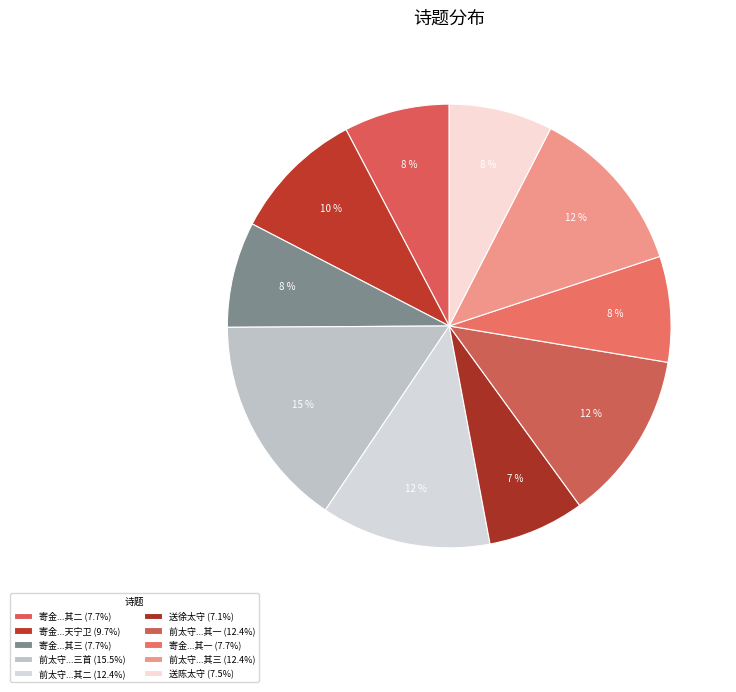

How many segments does this pie chart have?

10